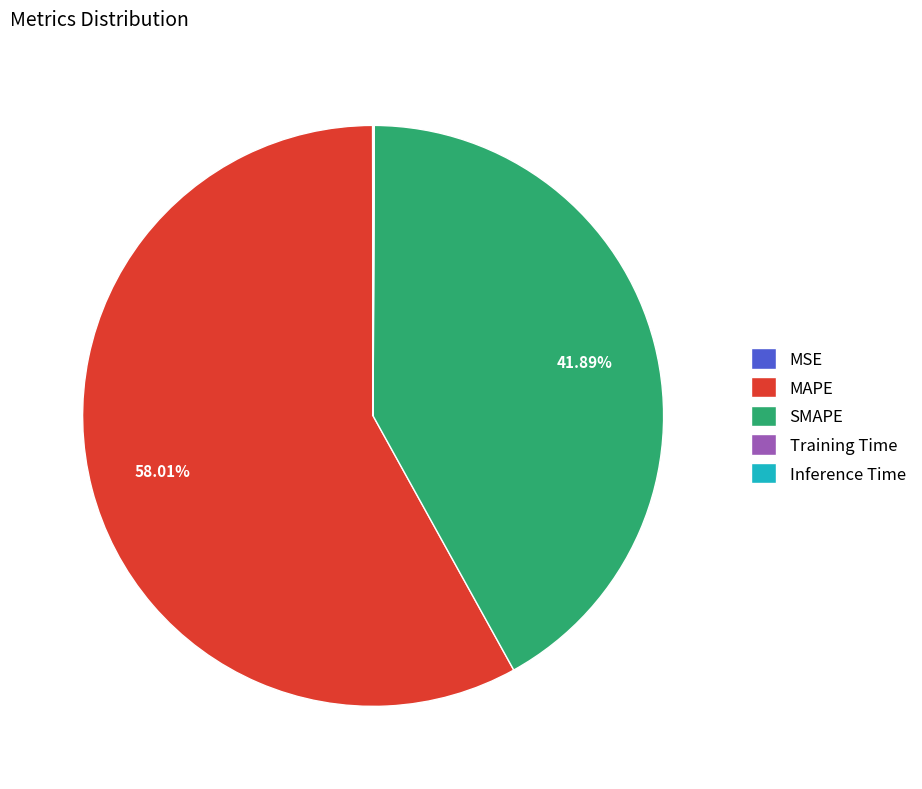

Approximately how many times larger is the value at MAPE compared to SMAPE?

1.4